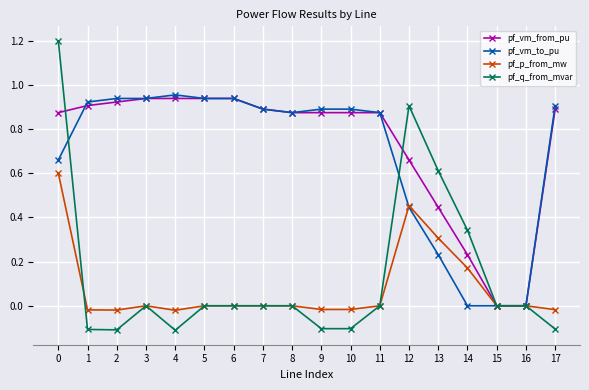

Is it true that pf_p_from_mw equals -0.4 at 3?

False